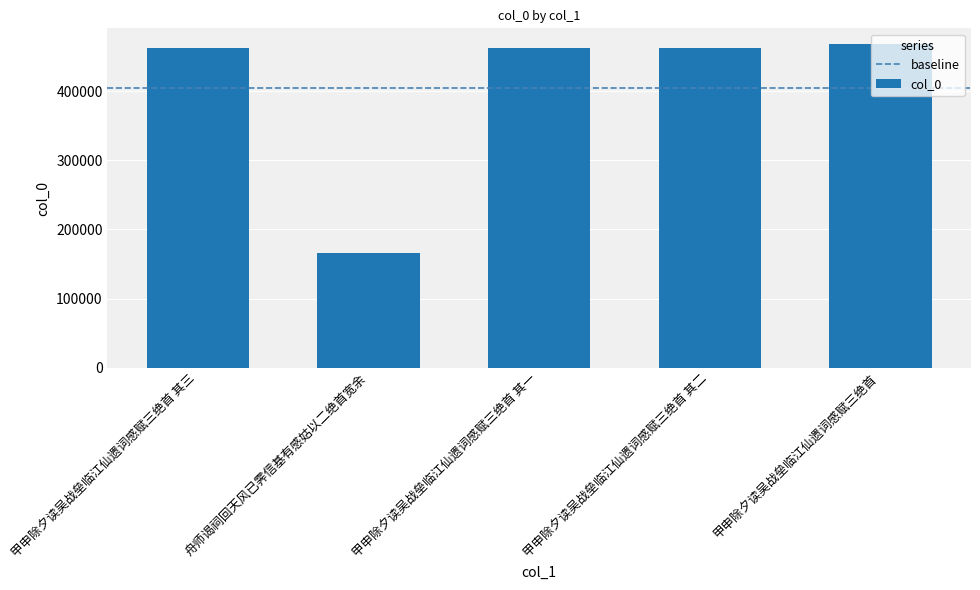

At which category does the chart reach its peak across all series?

甲申除夕读吴战垒临江仙遗词感赋三绝首